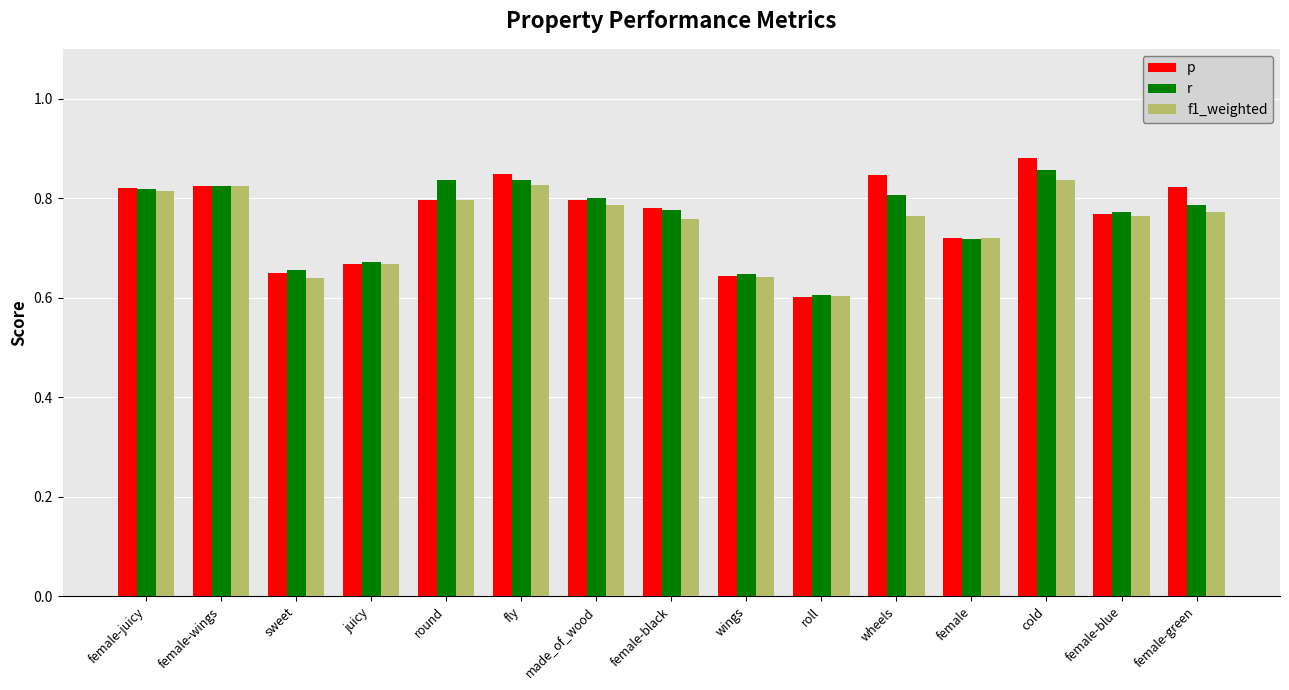

What is the sum of the p values at wheels and round?

1.6